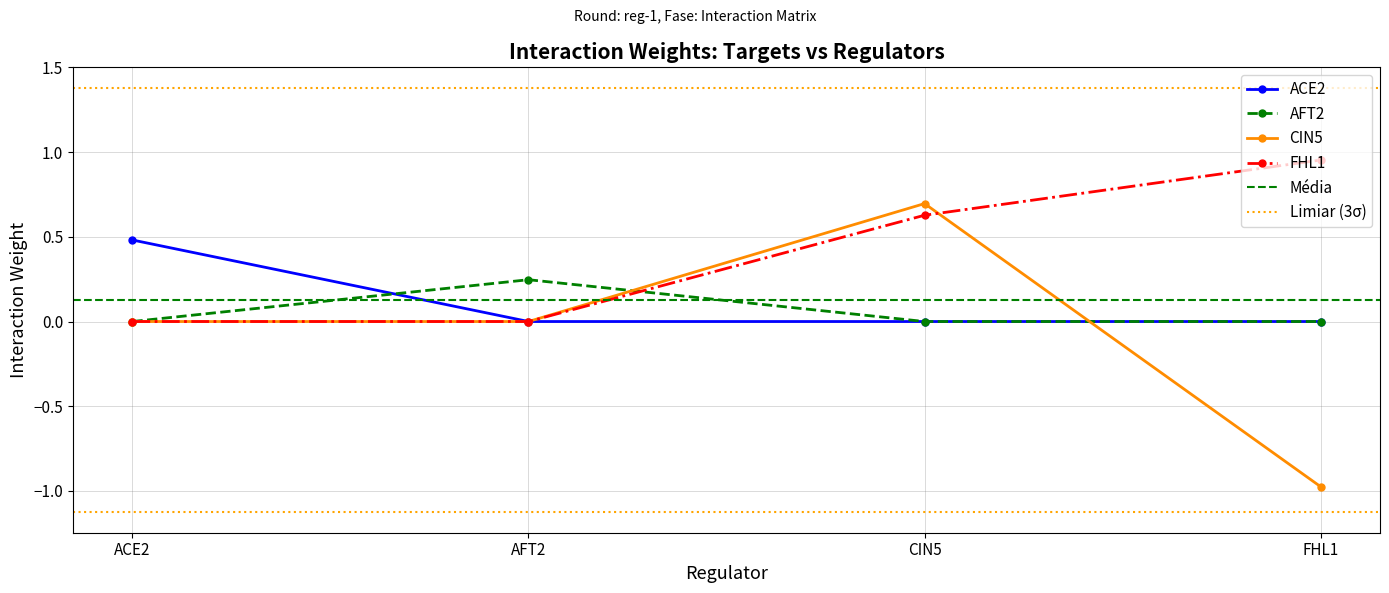

The ACE2 series shows 0.3 at CIN5. True or false?

False